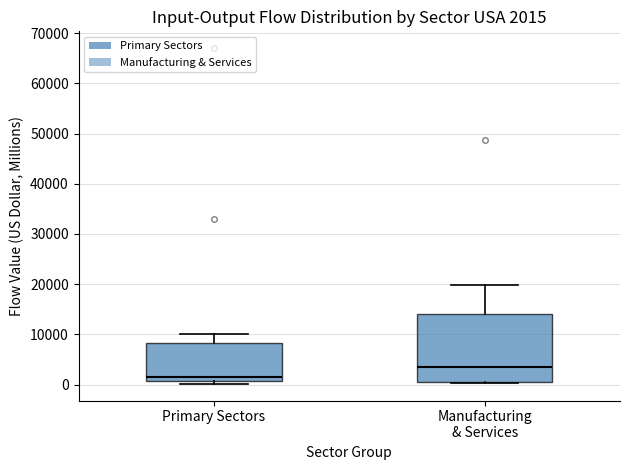

Comparing the boxes themselves (not the whiskers), which one is the tallest?

Manufacturing & Services